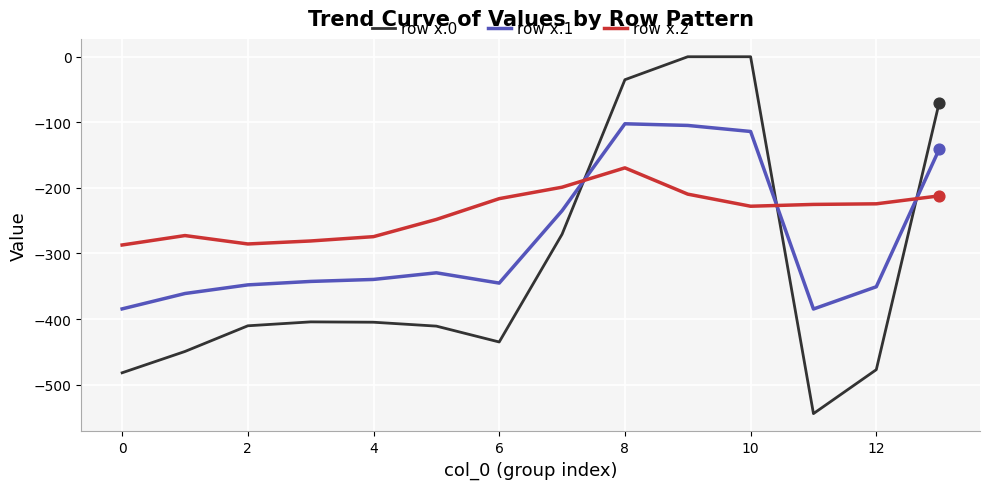

After their last crossing, which series has the higher values: row x.0 or row x.1?

row x.0